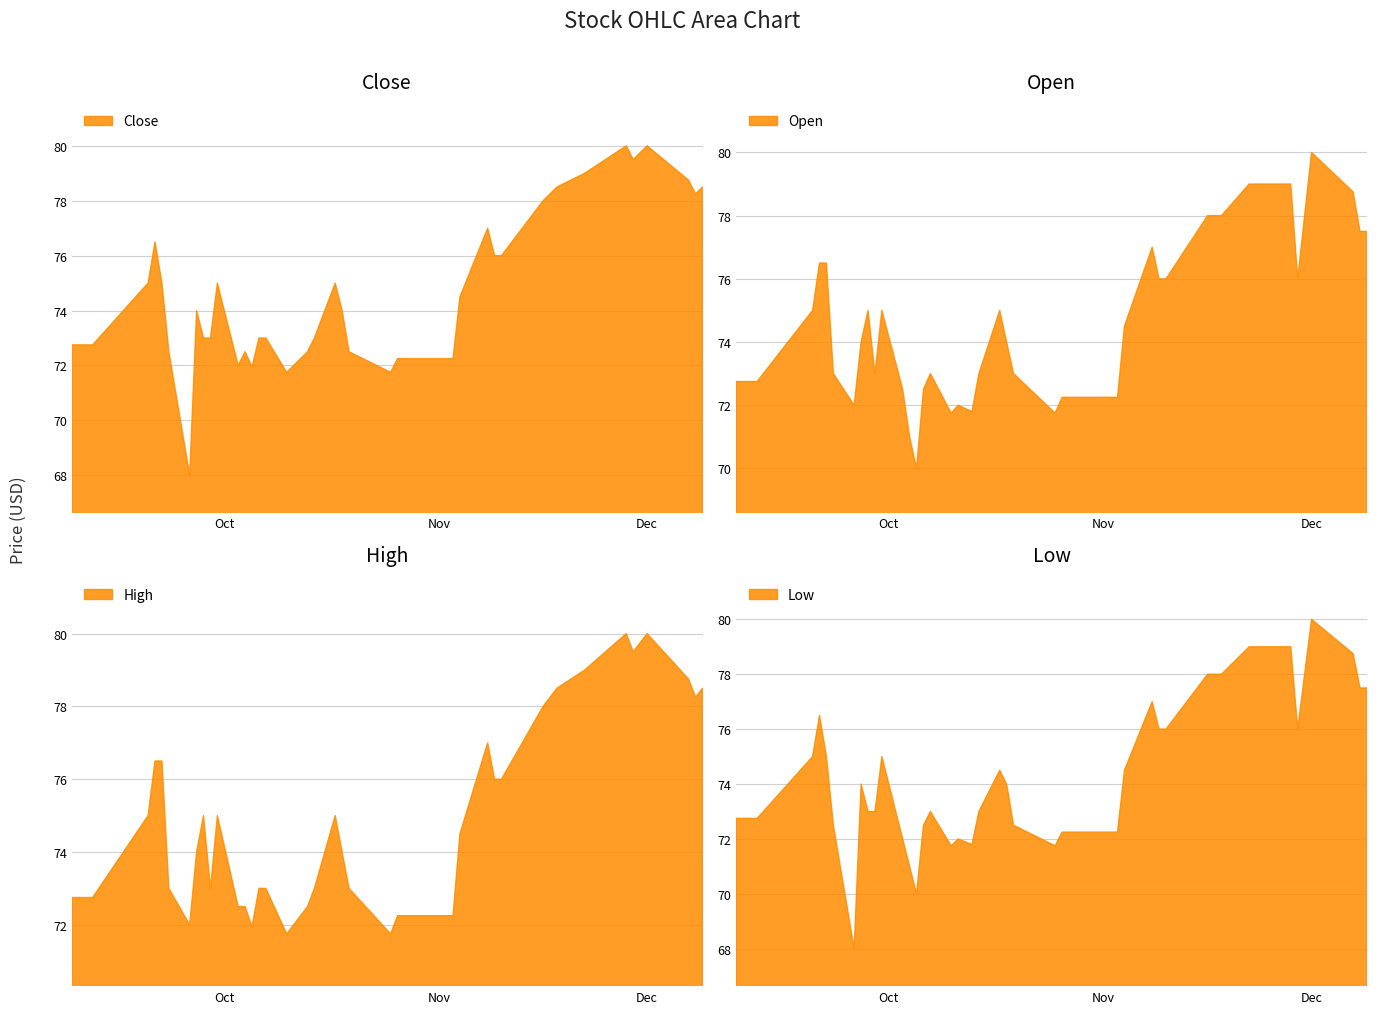

Count the number of categories in the chart.

40